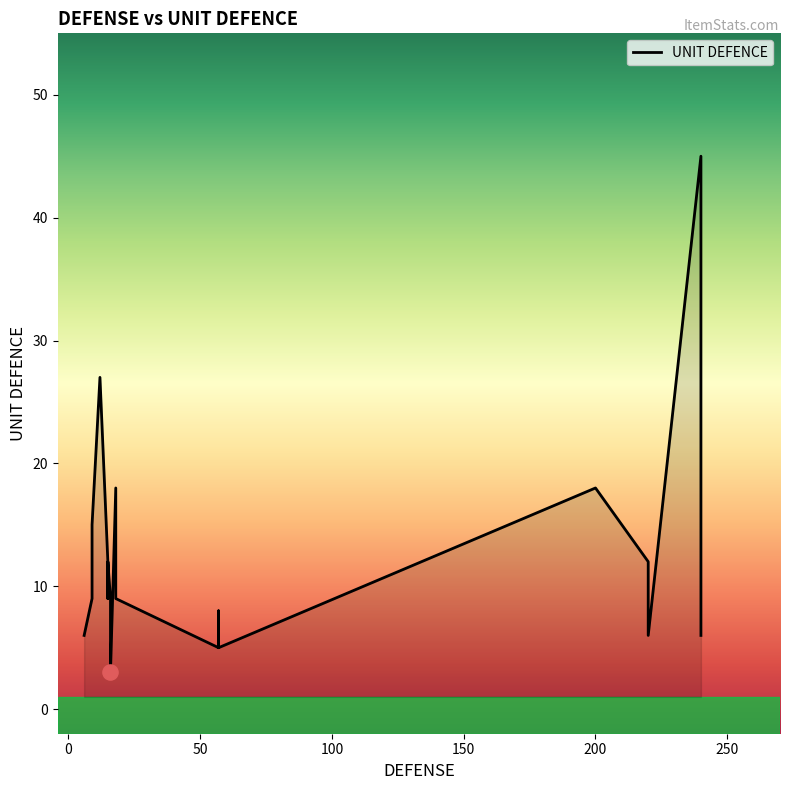

What is the change in value from 220 to 57?

-7